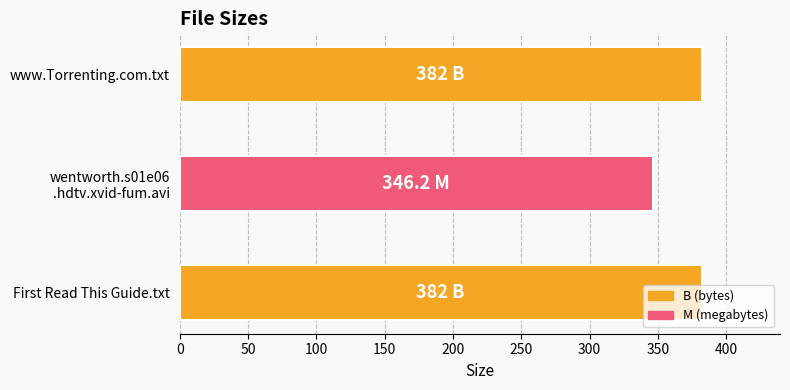

What is the ratio of the value at www.Torrenting.com.txt to the value at First Read This Guide.txt?

1.0